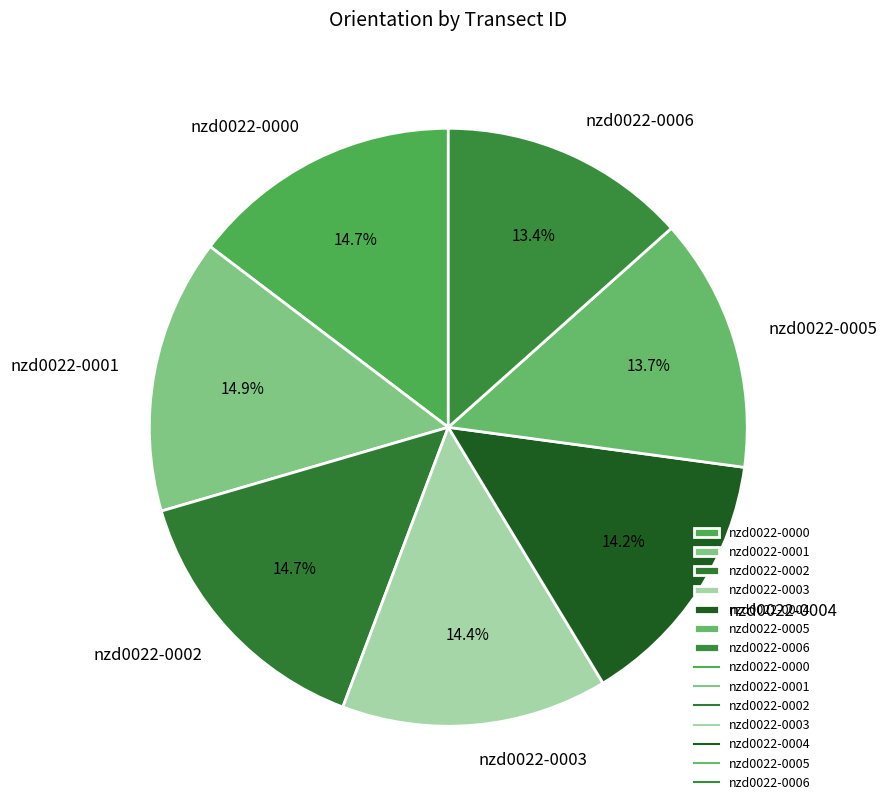

Does nzd0022-0000 account for over 50% of the chart?

No